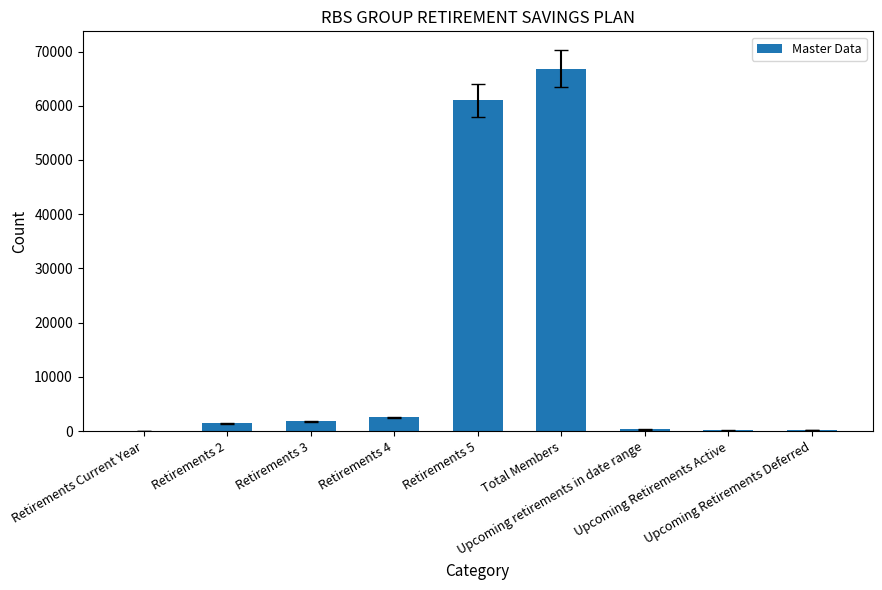

What is the maximum value shown in the chart?

66871